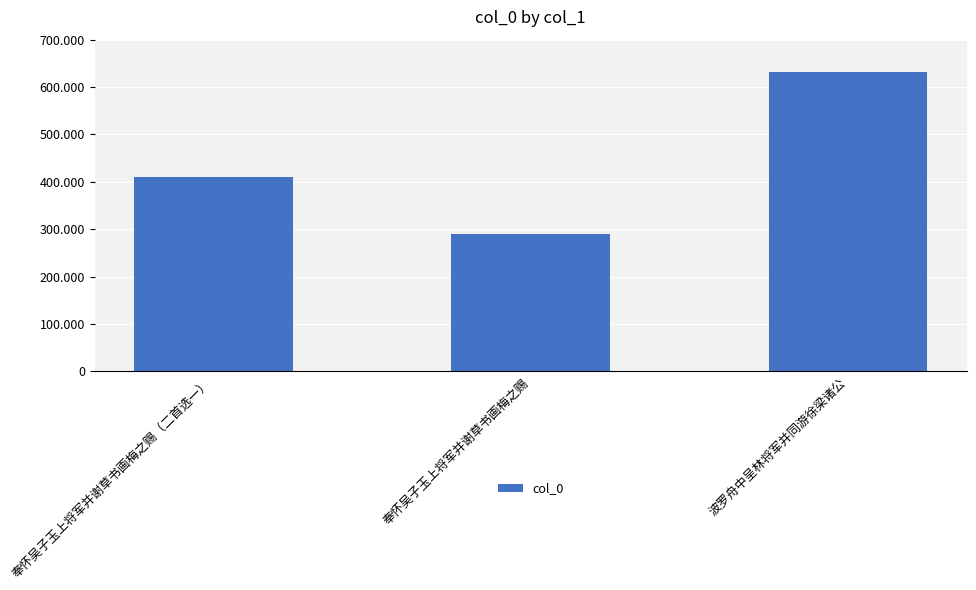

Reading left to right, transcribe all the data shown in this chart.

奉怀吴子玉上将军并谢草书画梅之赐（二首选一）=410899	奉怀吴子玉上将军并谢草书画梅之赐=290867	波罗舟中呈林将军并同游徐梁诸公=630973